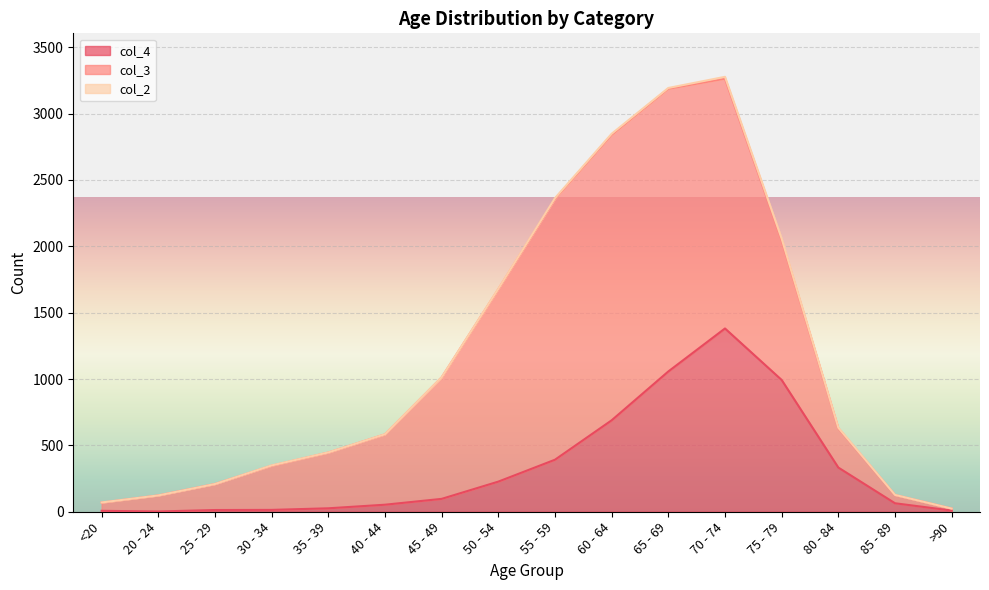

How many values in col_2 are above zero?

13